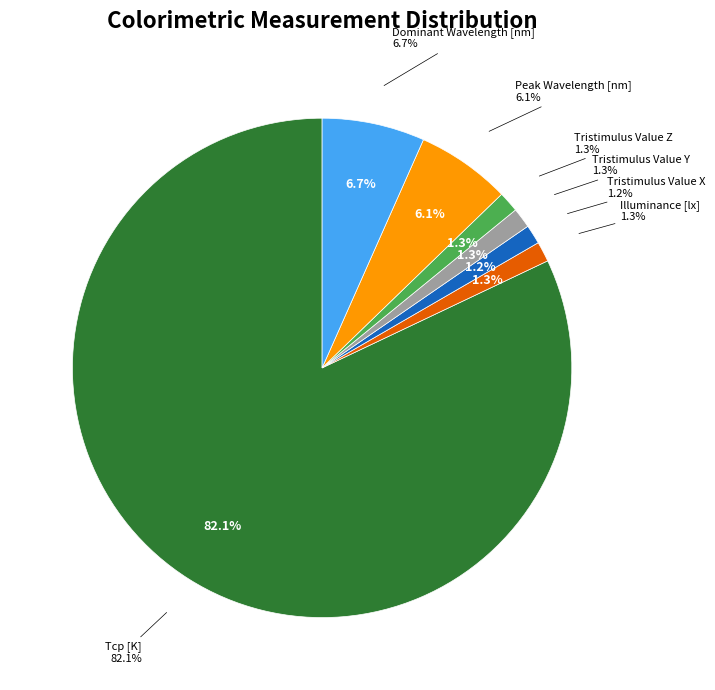

Which category accounts for the majority?

Tcp [K]